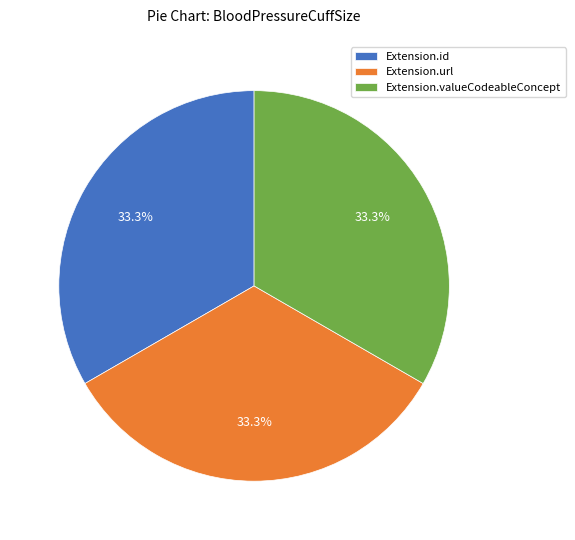

Combined, do Extension.id and Extension.url account for over 50%?

Yes